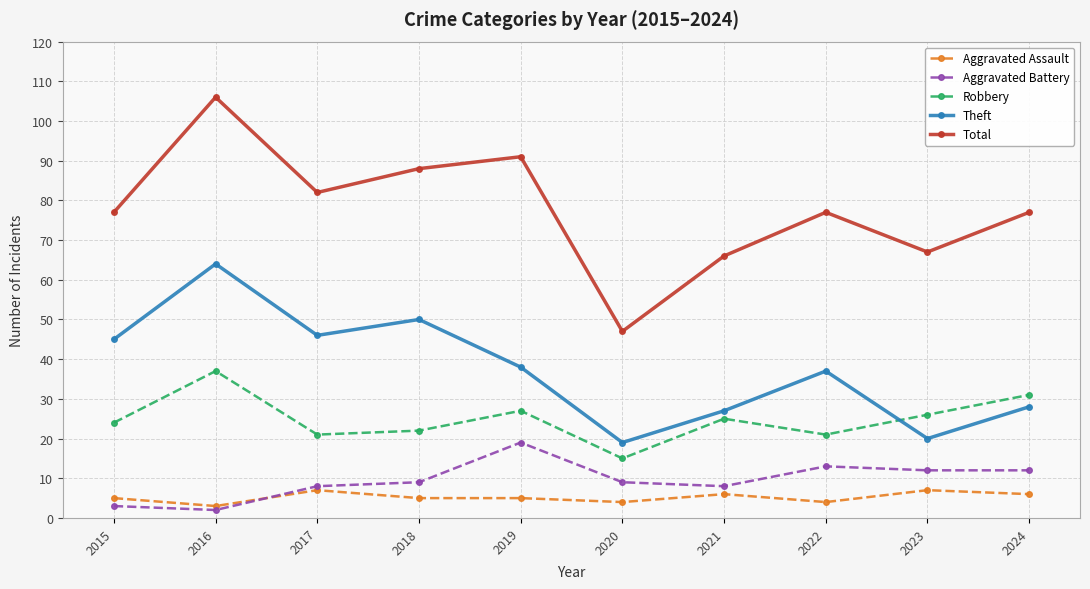

List the series in order of their peak value, lowest first.

Aggravated Assault, Aggravated Battery, Robbery, Theft, Total